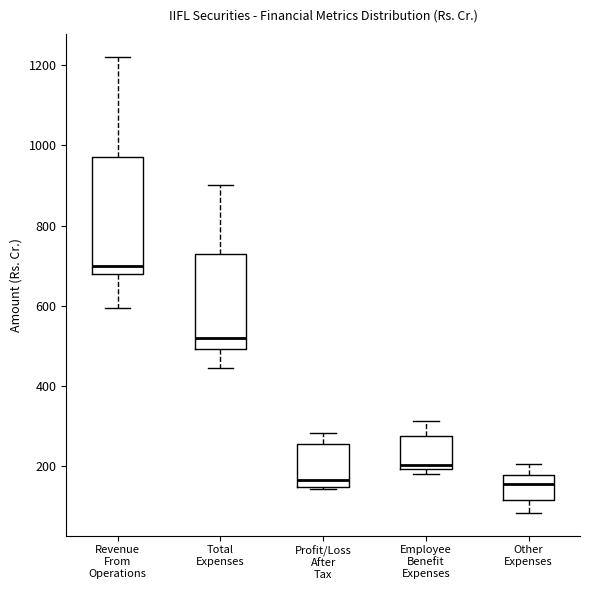

Comparing the boxes themselves (not the whiskers), which one is the tallest?

Revenue From Operations